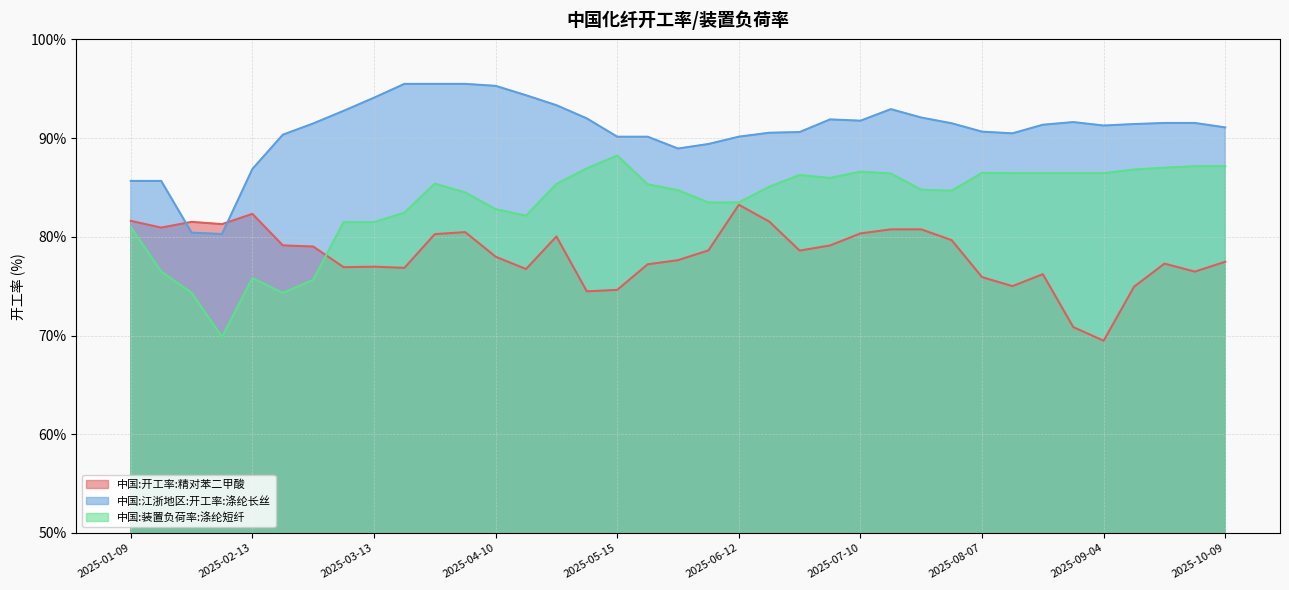

List the series in order of their overall mean, highest first.

中国:江浙地区:开工率:涤纶长丝, 中国:装置负荷率:涤纶短纤, 中国:开工率:精对苯二甲酸